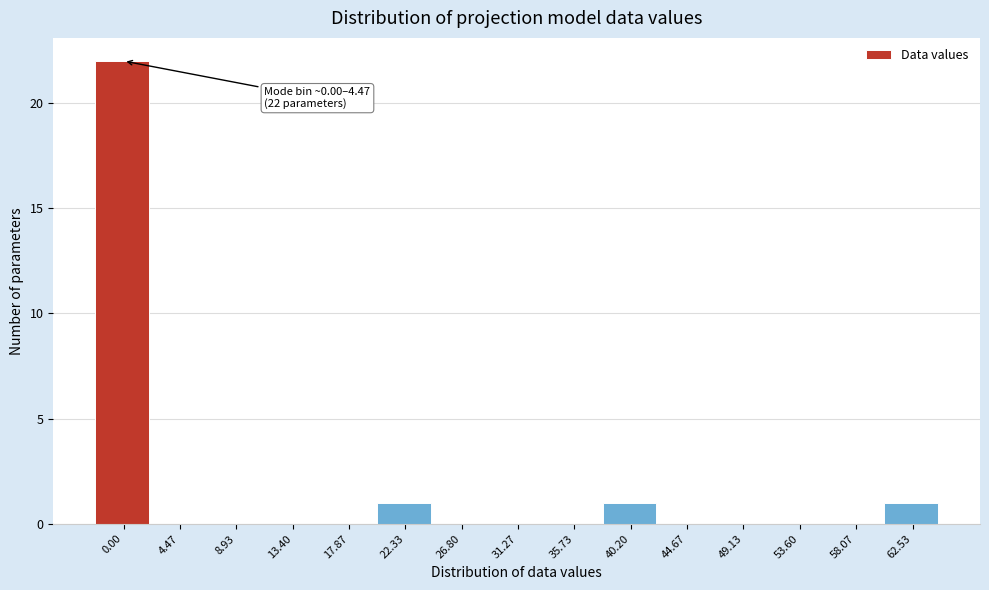

Reading left to right, list all the values displayed in this chart.

0.00=22	4.47=0	8.93=0	13.40=0	17.87=0	22.33=1	26.80=0	31.27=0	35.73=0	40.20=1	44.67=0	49.13=0	53.60=0	58.07=0	62.53=1